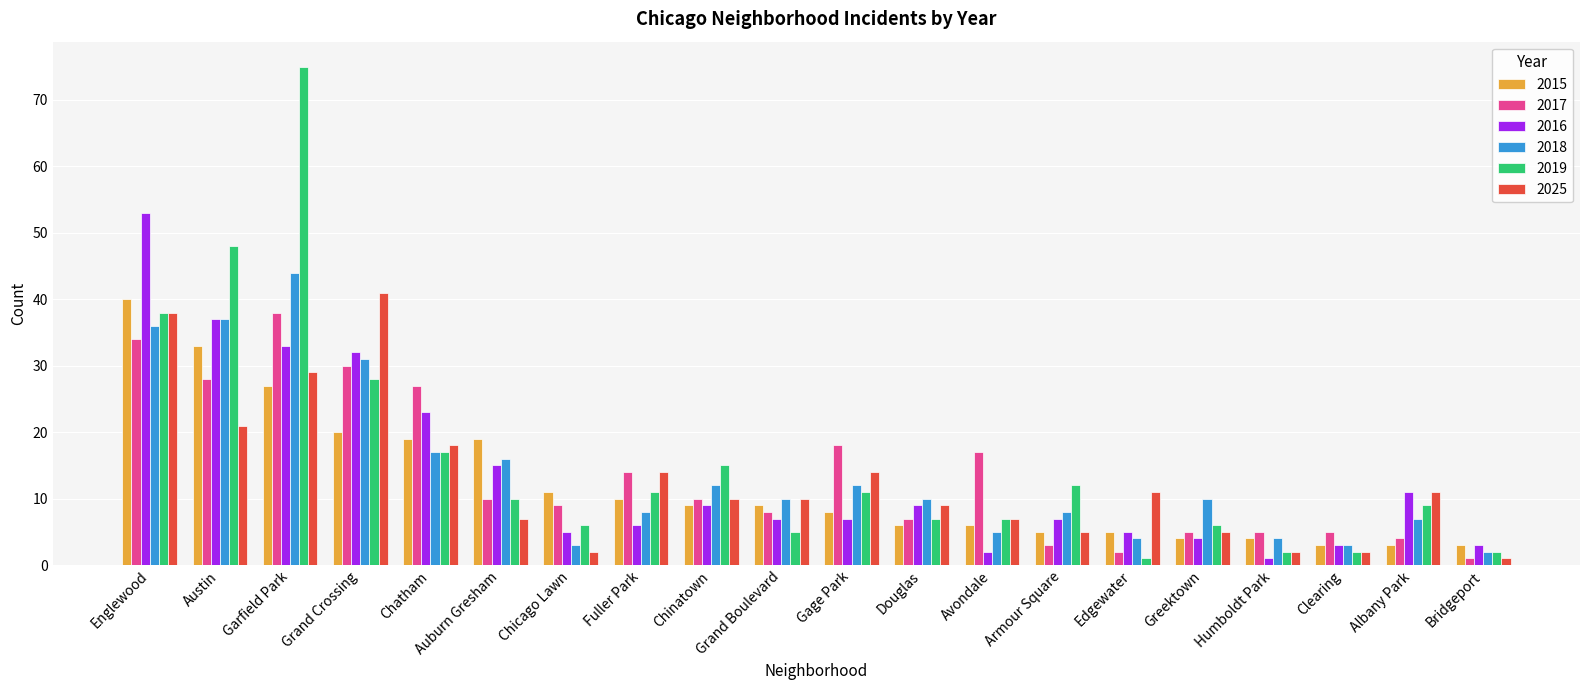

How many bars are there in each group?

6